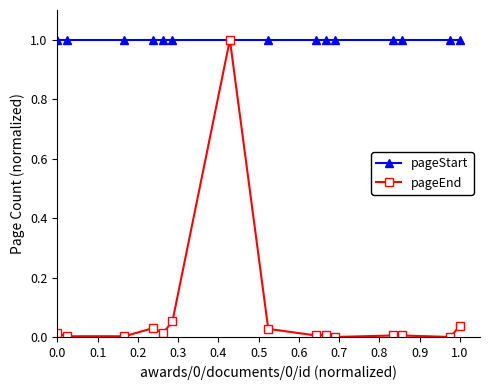

Which series has the widest spread of values?

pageEnd